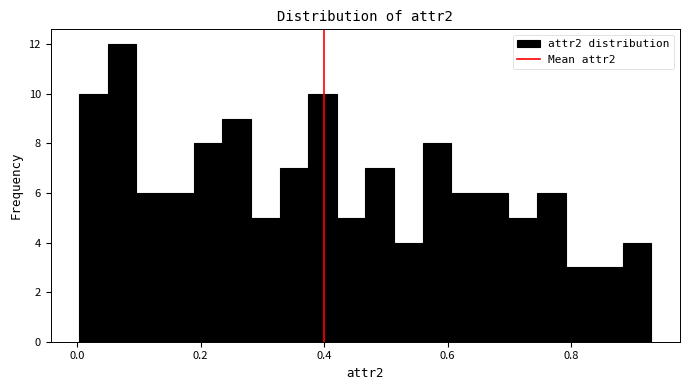

Around what value on the x-axis is the tallest bar? Give the approximate position of its centre, as read against the axis.

0.08